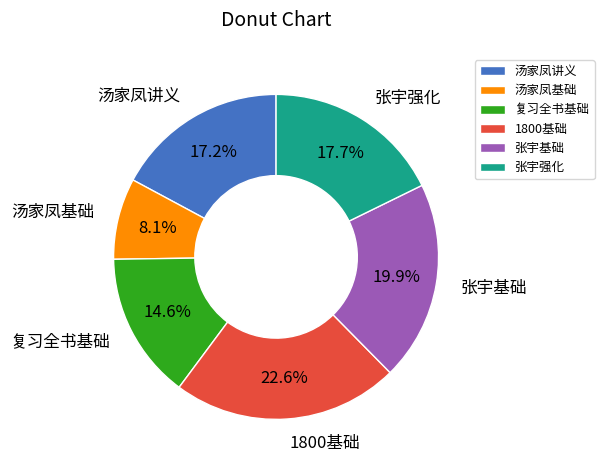

Rank the categories by value from highest to lowest.

1800基础, 张宇基础, 张宇强化, 汤家凤讲义, 复习全书基础, 汤家凤基础